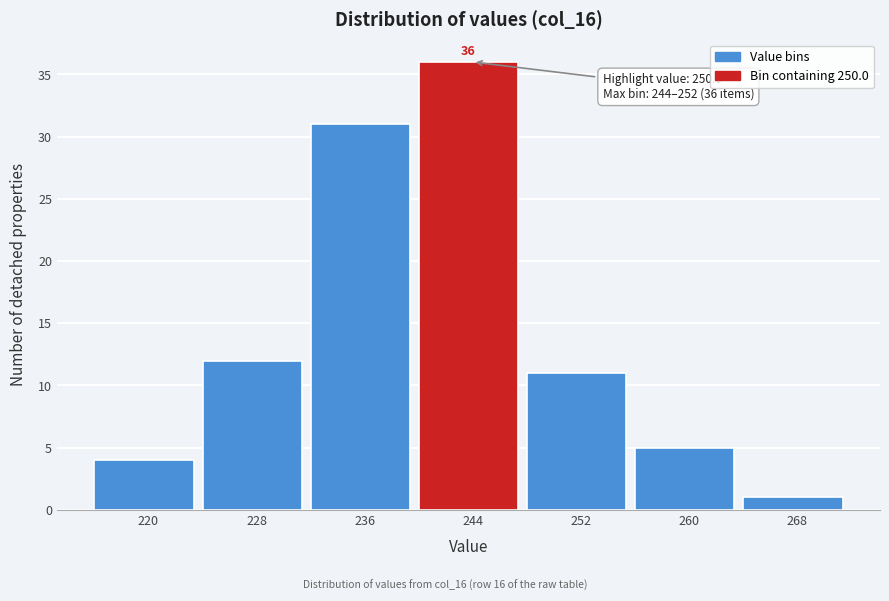

Reading left to right, what are all the values shown in this chart?

220=4	228=12	236=31	244=36	252=11	260=5	268=1